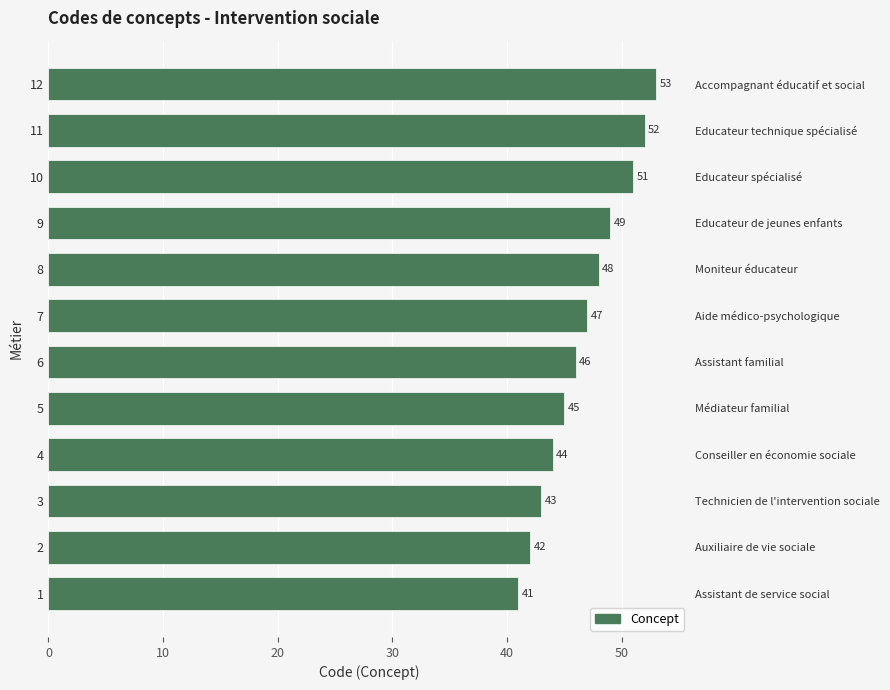

What is the minimum value shown in the chart?

41